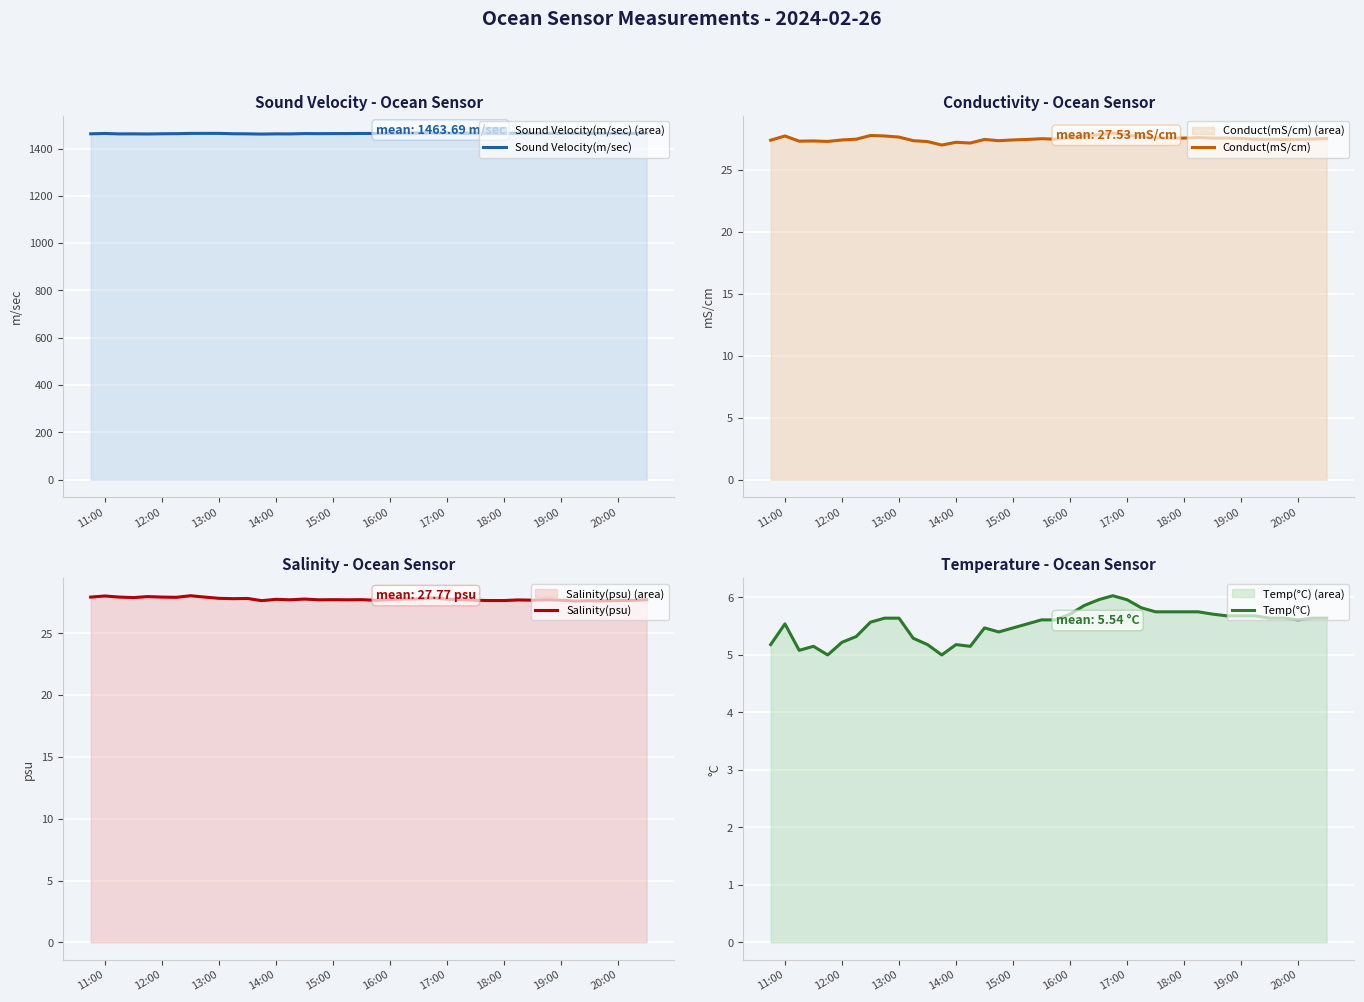

At how many categories does at least one series exceed 613?

40